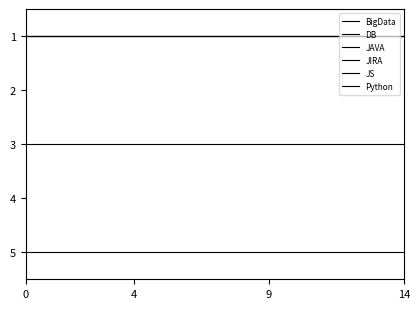

True or false: JS has more than 2 interior local peaks.

False